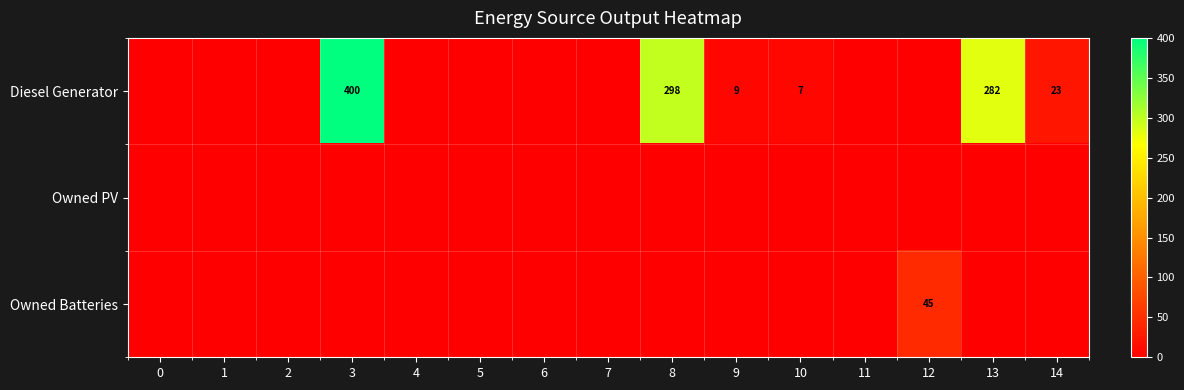

The Owned Batteries series shows 9 at 12. True or false?

False